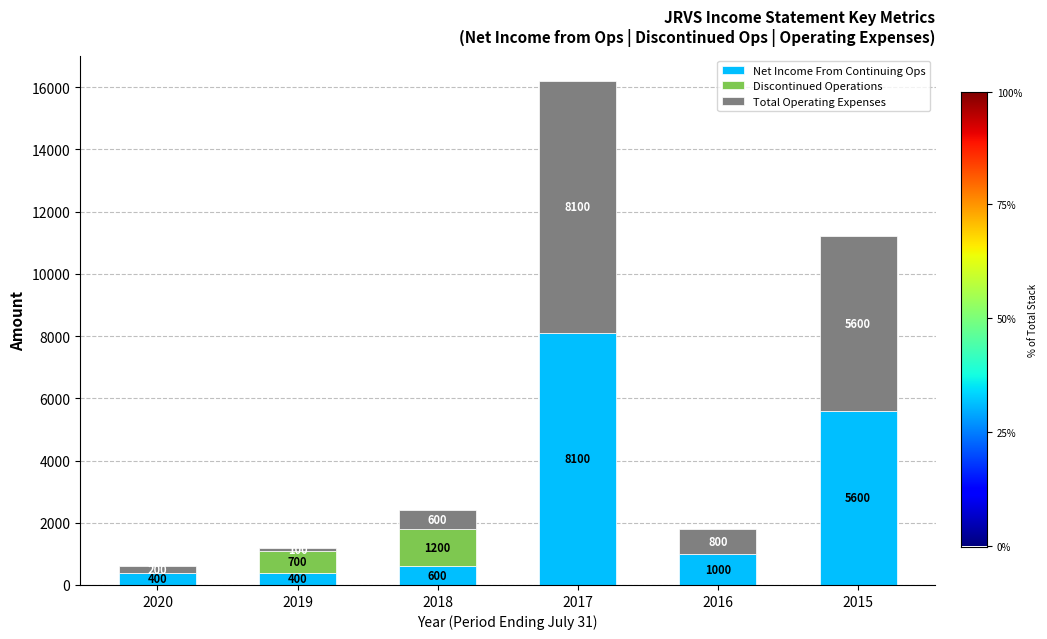

Where does the Net Income From Continuing Ops series first go above 1000?

2017